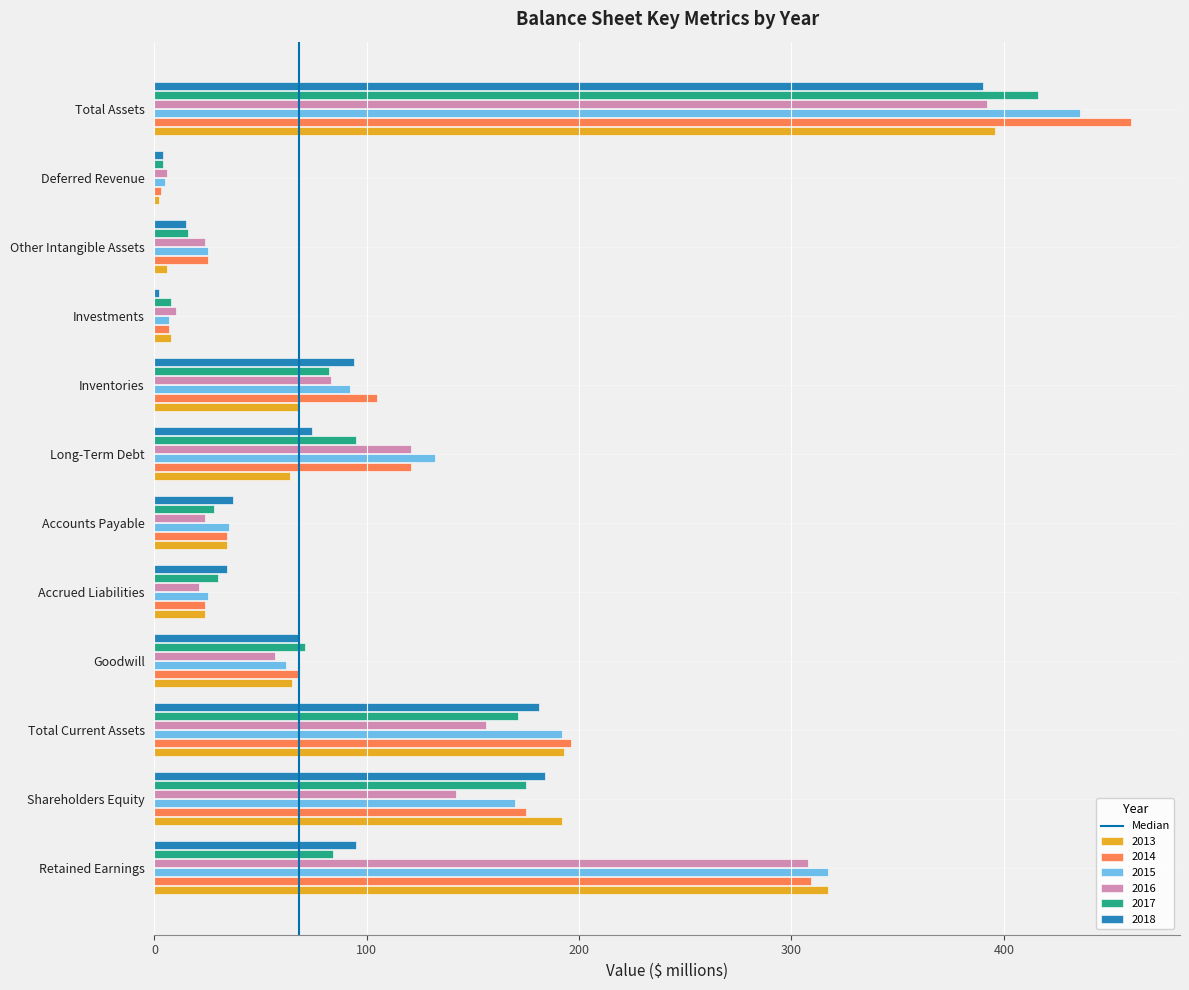

What is the average value of the 2014 series?

127